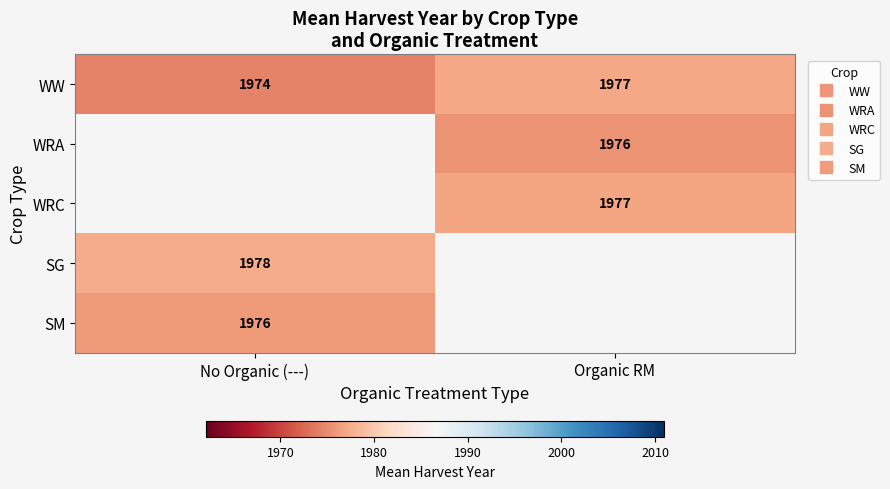

Which series has the largest total across all categories?

WW